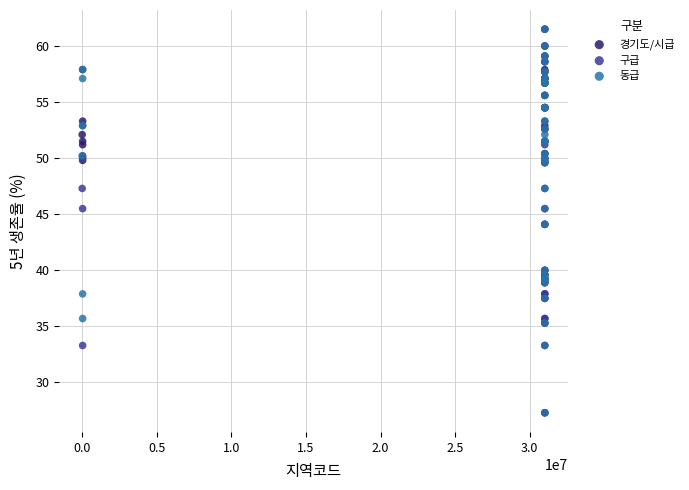

What are all the series names shown in the legend?

경기도/시급, 구급, 동급